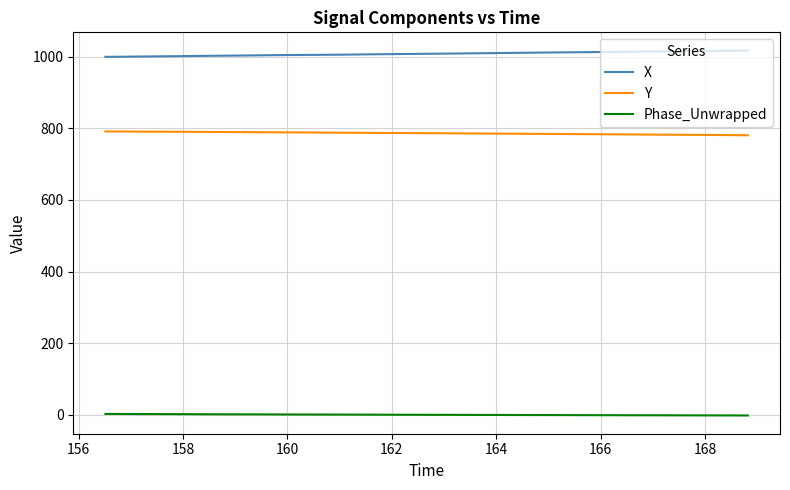

Which series has the largest total across all categories?

X